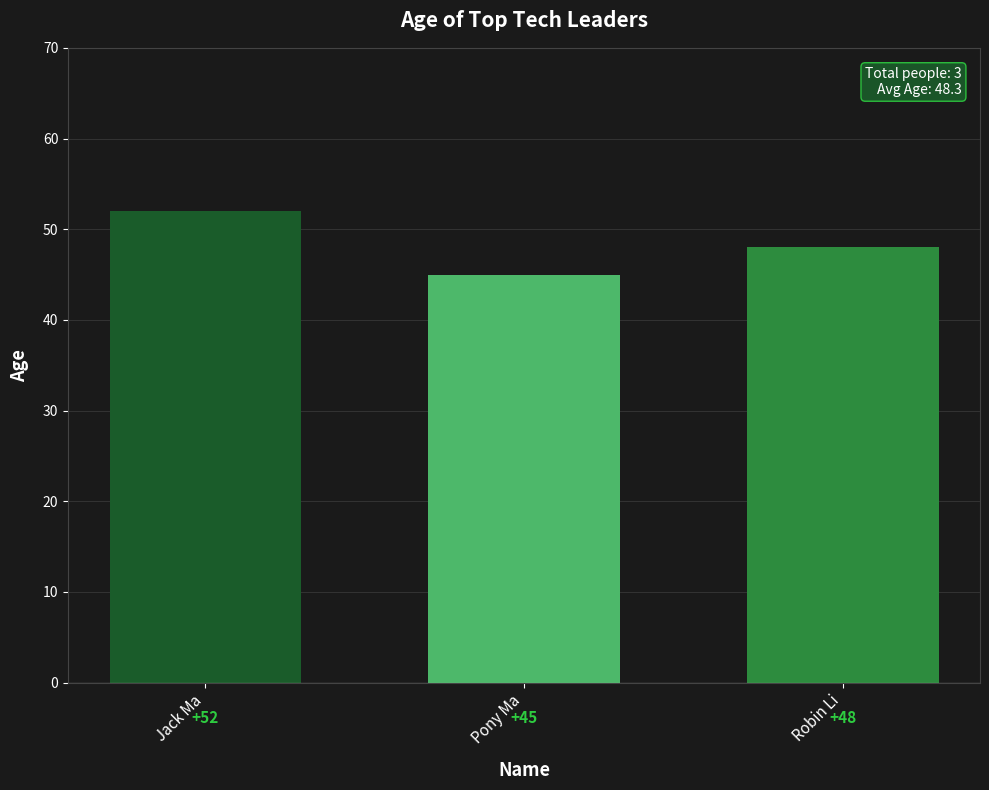

List the labels in order of value, smallest first.

Pony Ma, Robin Li, Jack Ma